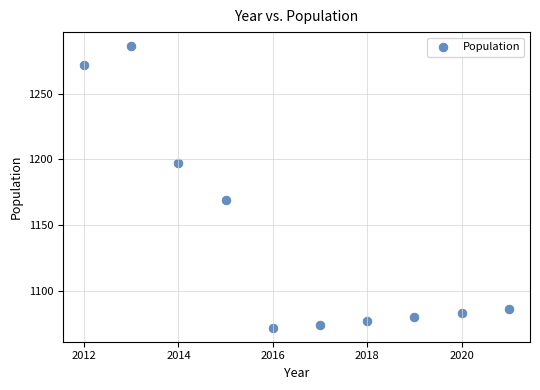

What is the average Y value?

1140